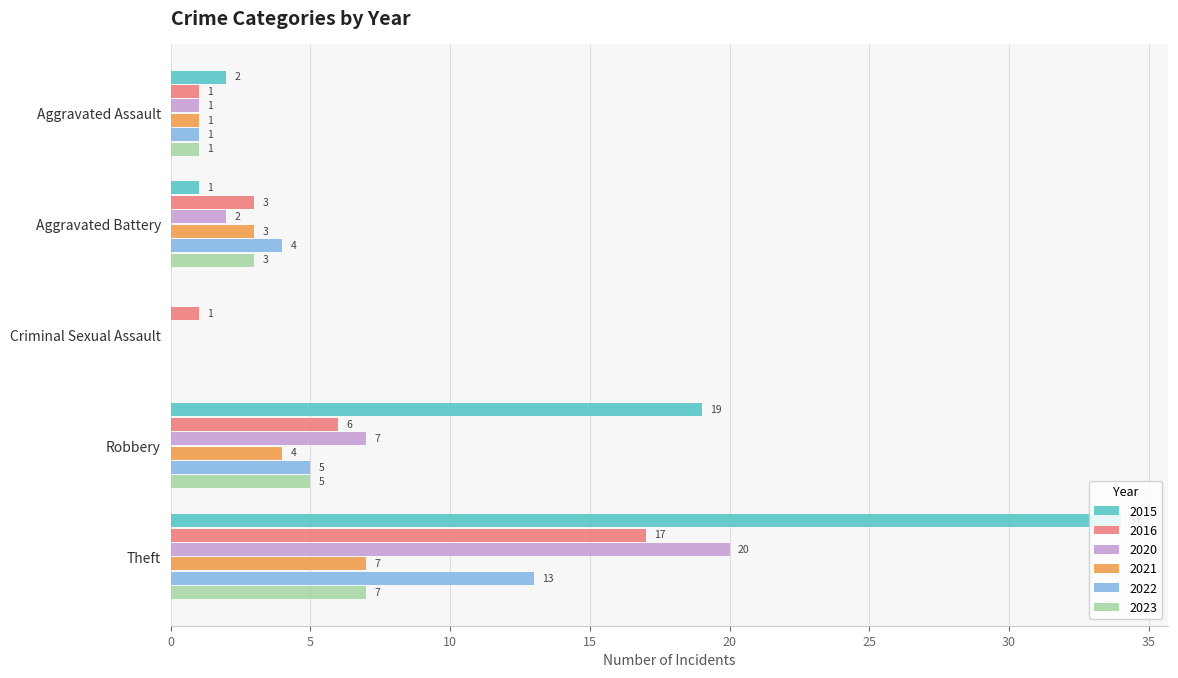

Which series changed the most between Aggravated Battery and Theft?

2015